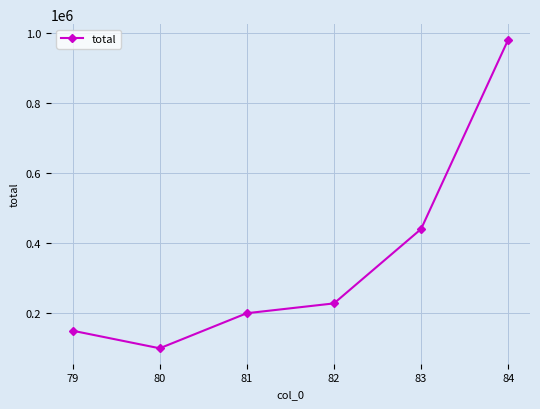

The value at 80 is 100000. True or false?

True